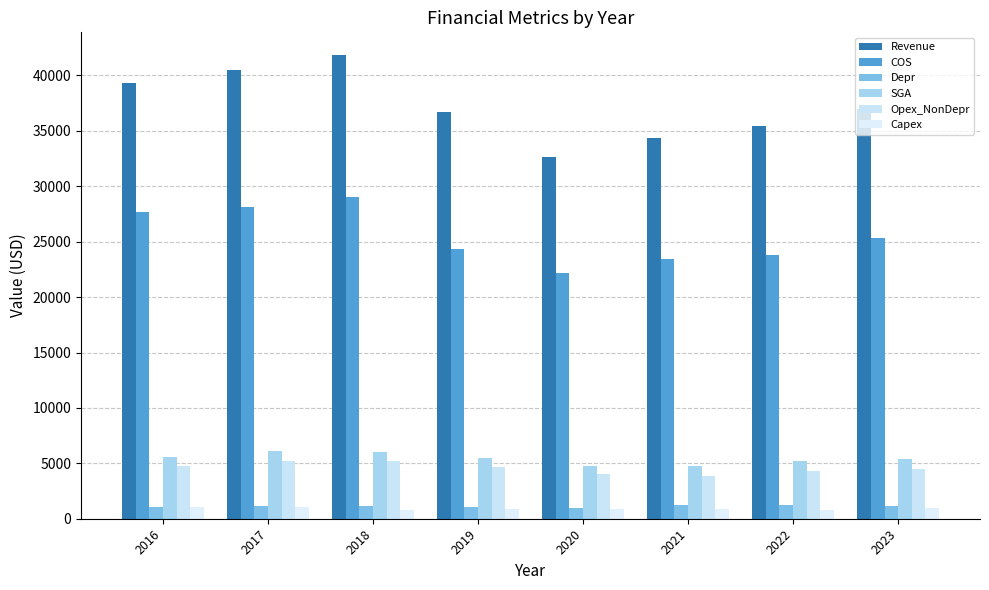

What is the difference between the second highest and second lowest values in the Capex series?

203.0